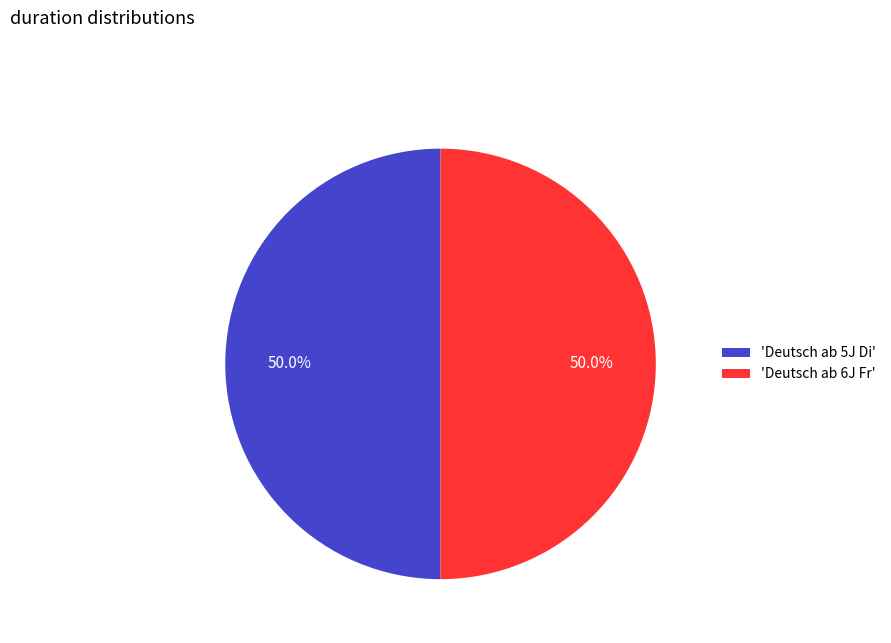

Combined, do 'Deutsch ab 5J Di' and 'Deutsch ab 6J Fr' account for over 50%?

Yes